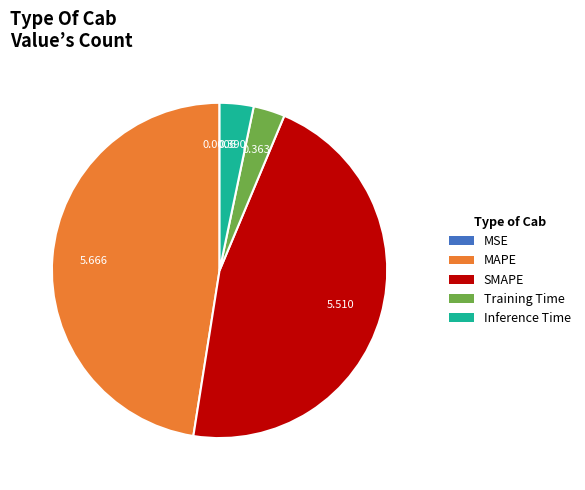

Is there a majority slice in this chart?

No